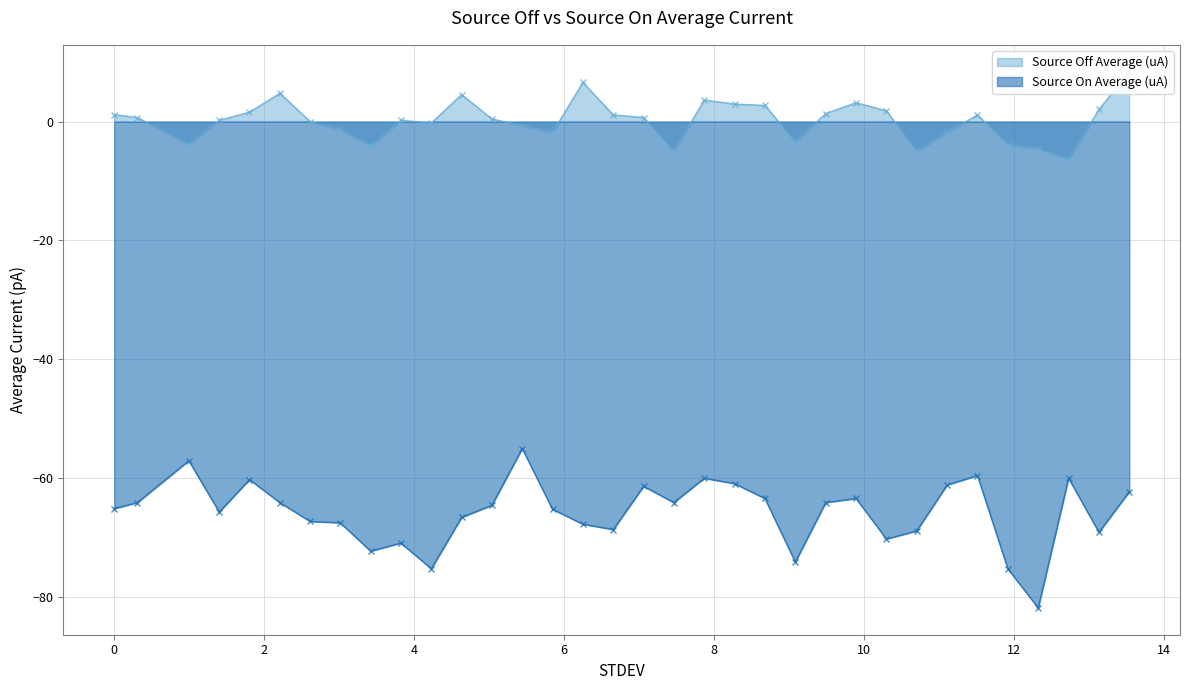

Reading left to right, list all the values displayed in this chart.

Source Off Average (uA): 0.0=1.2	0.3100176=0.7	0.9940567=-3.9	1.40008=0.2	1.803103=1.6	2.208126=4.8	2.612149=0.0	3.014173=-1.4	3.419196=-4.1	3.823219=0.2	4.228242=-0.2	4.631265=4.5	5.036288=0.5	5.440311=-0.7	5.844334=-1.8	6.248357=6.6	6.654381=1.1	7.058403=0.7	7.462427=-5.0	7.86745=3.6	8.271473=3.0	8.676497=2.7	9.08152=-3.4	9.487543=1.4	9.891566=3.2	10.29659=1.8	10.70061=-5.0	11.10564=-1.8	11.51066=1.1	11.91568=-3.9	12.3207=-4.5	12.72573=-6.4	13.13075=2.0	13.53477=8.4
Source On Average (uA): 0.0=-65.1	0.3100176=-64.1	0.9940567=-57.1	1.40008=-65.7	1.803103=-60.3	2.208126=-64.1	2.612149=-67.3	3.014173=-67.5	3.419196=-72.3	3.823219=-70.9	4.228242=-75.3	4.631265=-66.6	5.036288=-64.6	5.440311=-55.0	5.844334=-65.3	6.248357=-67.8	6.654381=-68.7	7.058403=-61.4	7.462427=-64.1	7.86745=-60.0	8.271473=-60.9	8.676497=-63.4	9.08152=-74.1	9.487543=-64.1	9.891566=-63.4	10.29659=-70.3	10.70061=-68.9	11.10564=-61.2	11.51066=-59.6	11.91568=-75.3	12.3207=-81.9	12.72573=-60.0	13.13075=-69.1	13.53477=-62.3